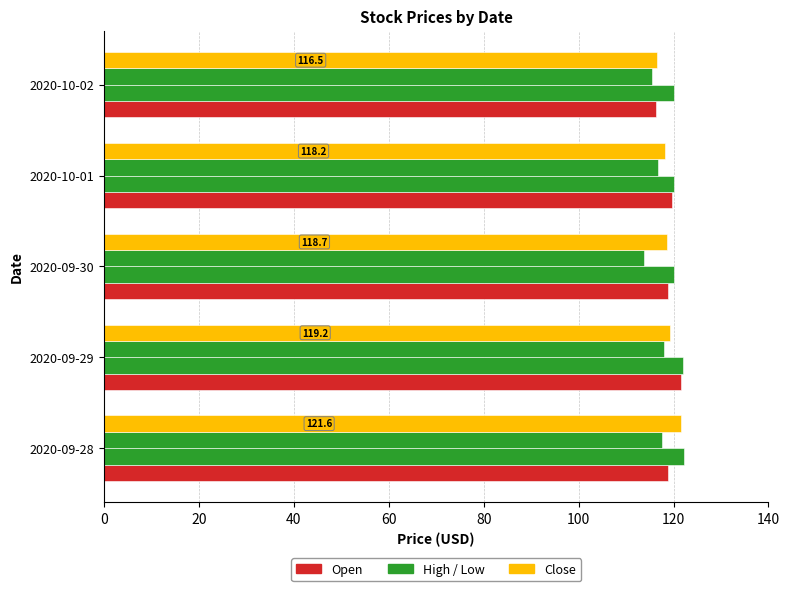

True or false: Open has a value of 118.9 at 2020-09-28.

True